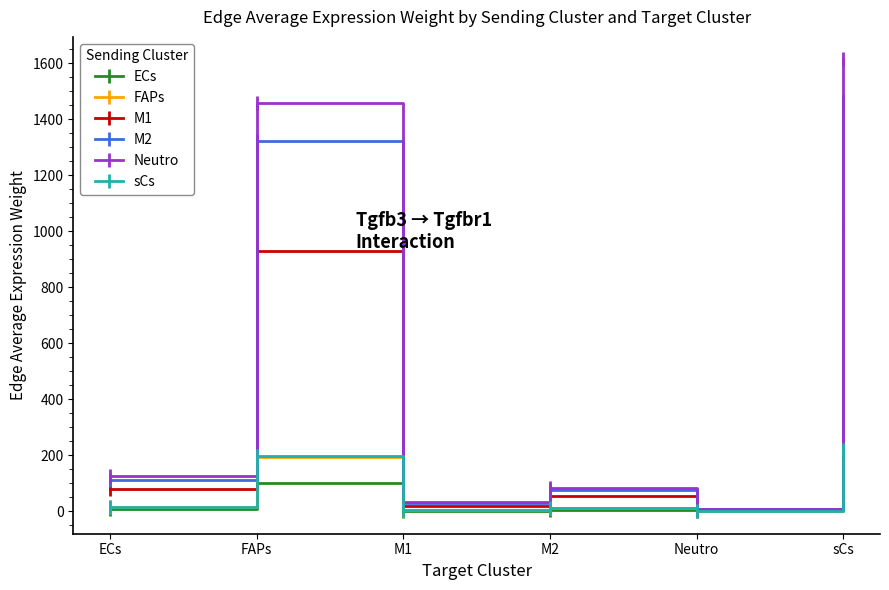

Is it true that ECs equals 112.6 at sCs?

True